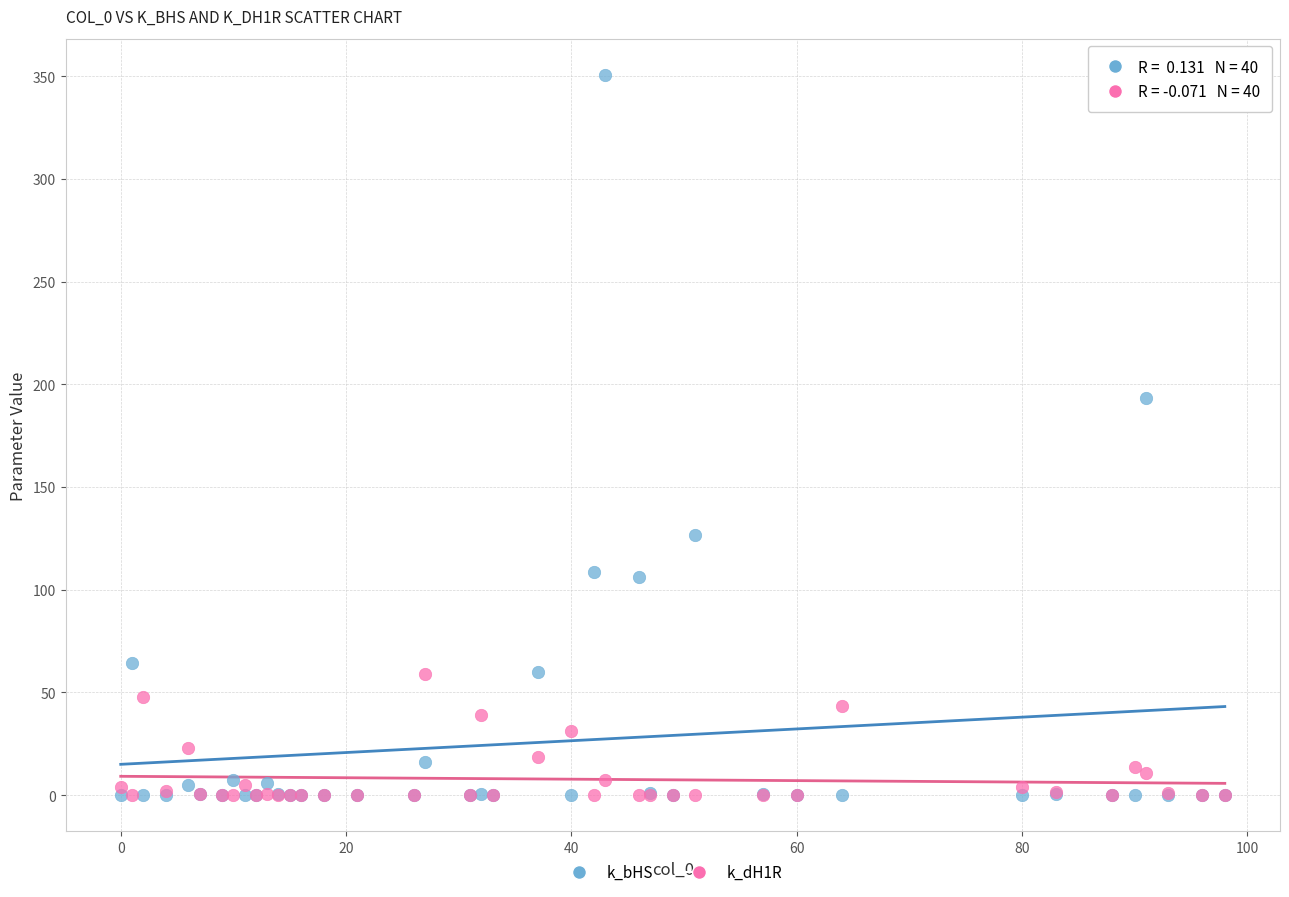

In the k_bHS series, what Y value is closest to 175?

193.4